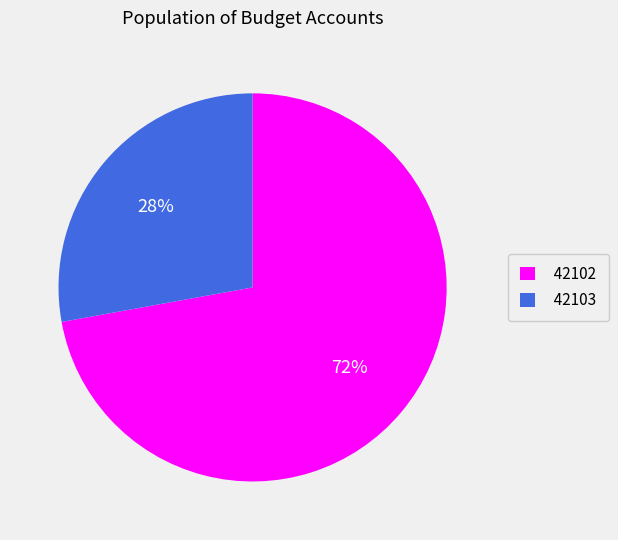

Do 42102 and 42103 together represent more than half of the pie?

Yes